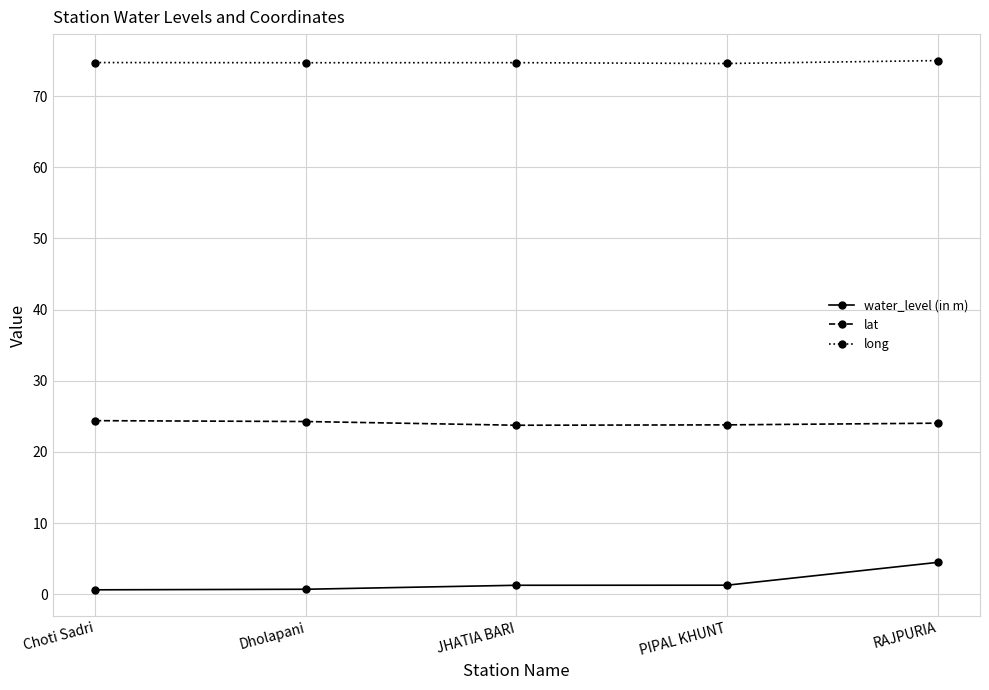

Is the value of long at RAJPURIA greater than the value of lat at PIPAL KHUNT?

Yes